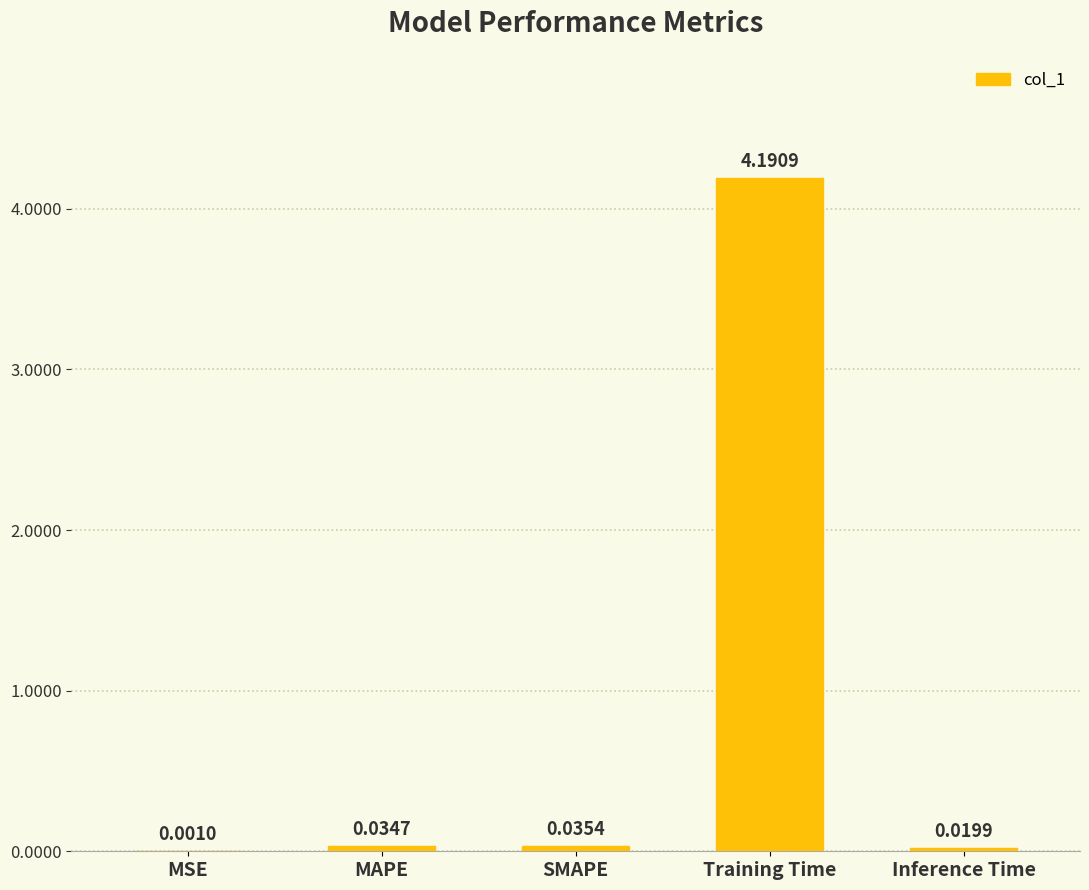

What is the change in value from SMAPE to Training Time?

+4.2